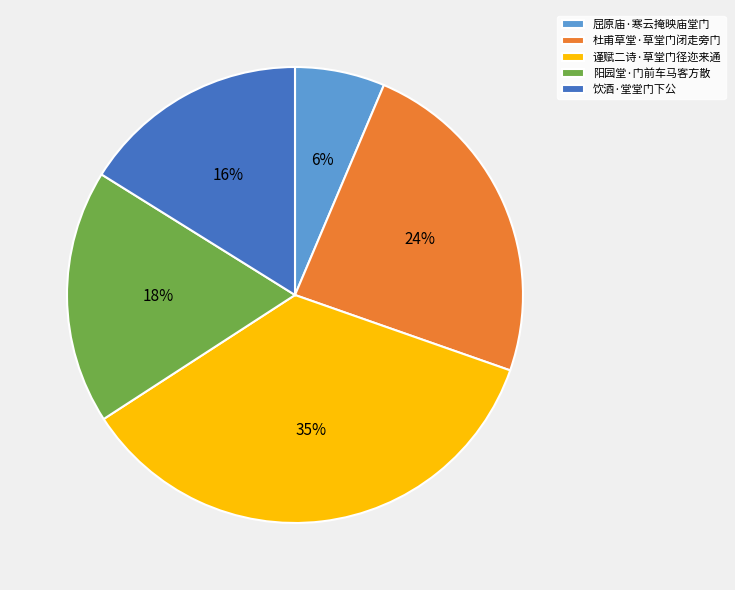

Rank the categories by value from highest to lowest.

谨赋二诗·草堂门径迩来通, 杜甫草堂·草堂门闭走旁门, 阳园堂·门前车马客方散, 饮酒·堂堂门下公, 屈原庙·寒云掩映庙堂门